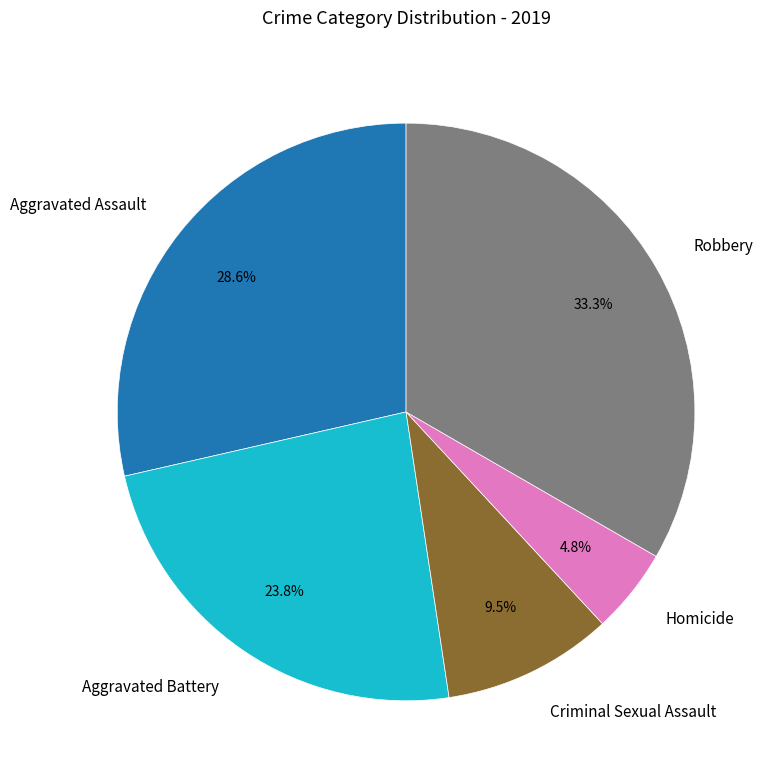

To the nearest percent, what percentage of the pie is Aggravated Assault?

29%